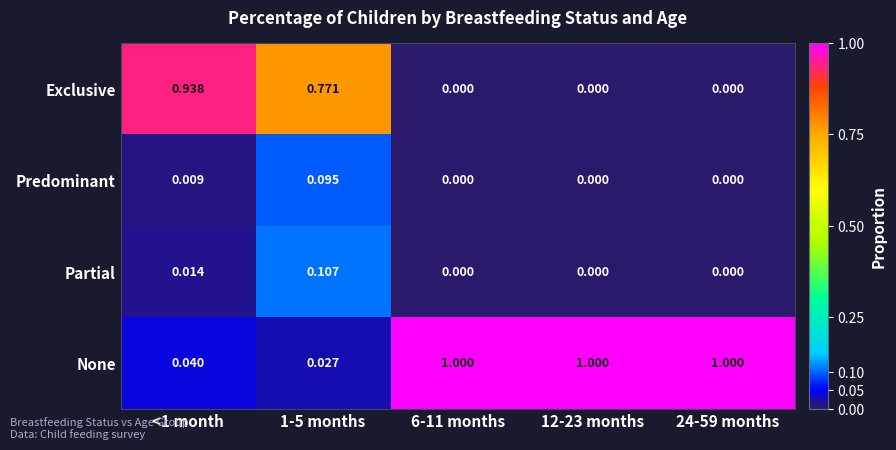

Is the value of Exclusive at 1-5 months greater than the value of Predominant at 24-59 months?

Yes